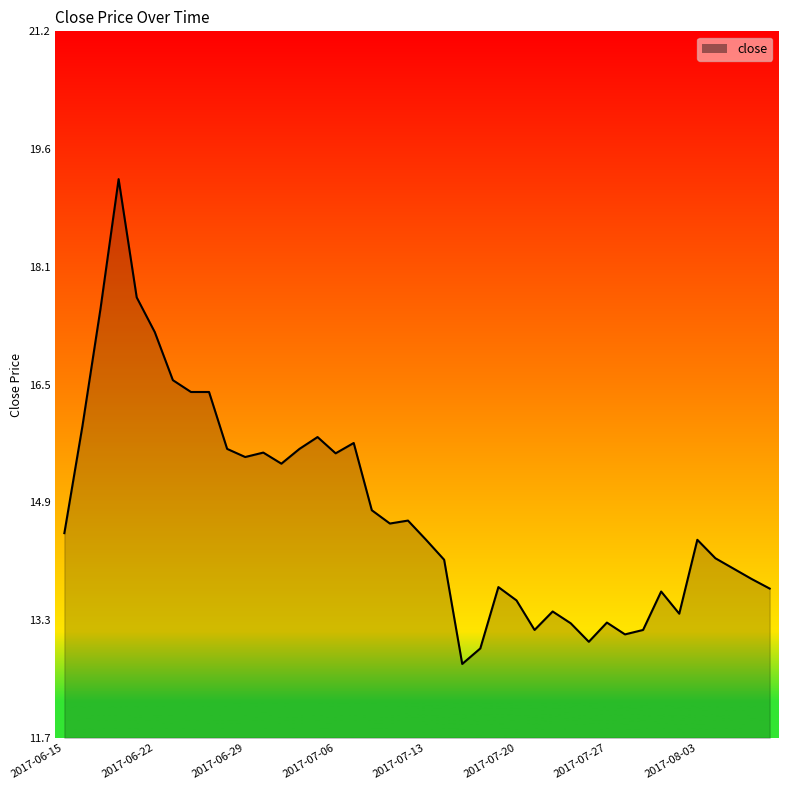

What is the maximum value shown in the chart?

19.2